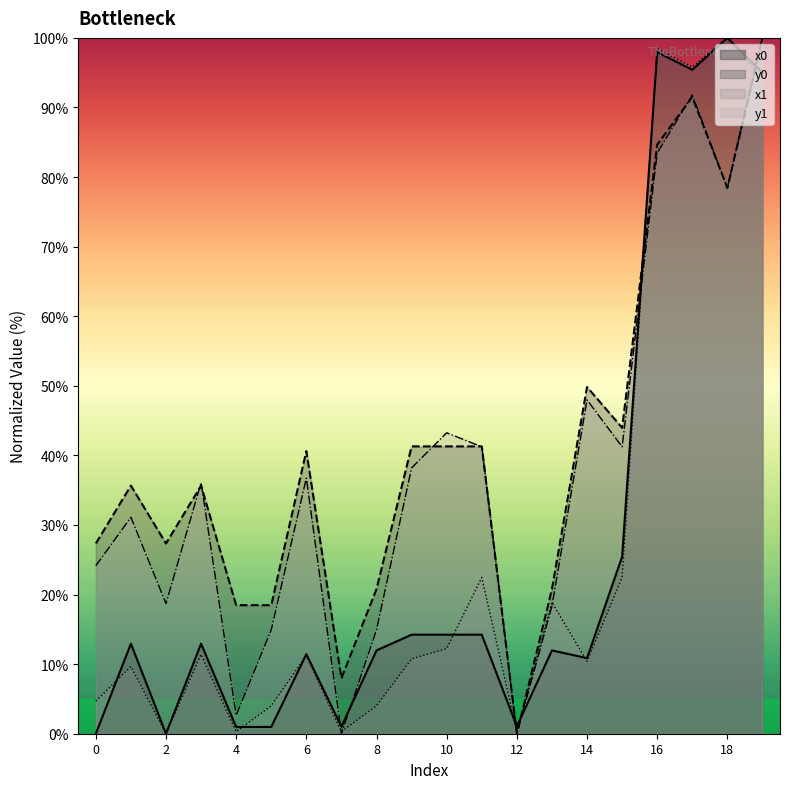

Does the chart display data point markers on the line(s)?

No